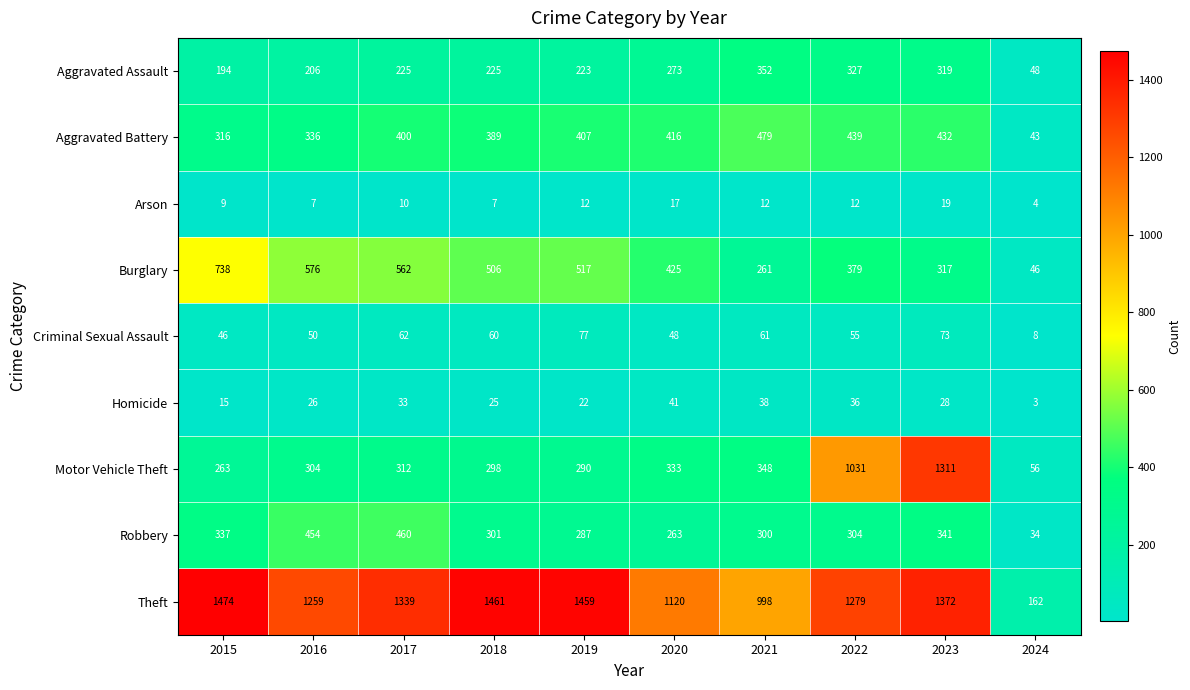

Count the number of categories in the chart.

10